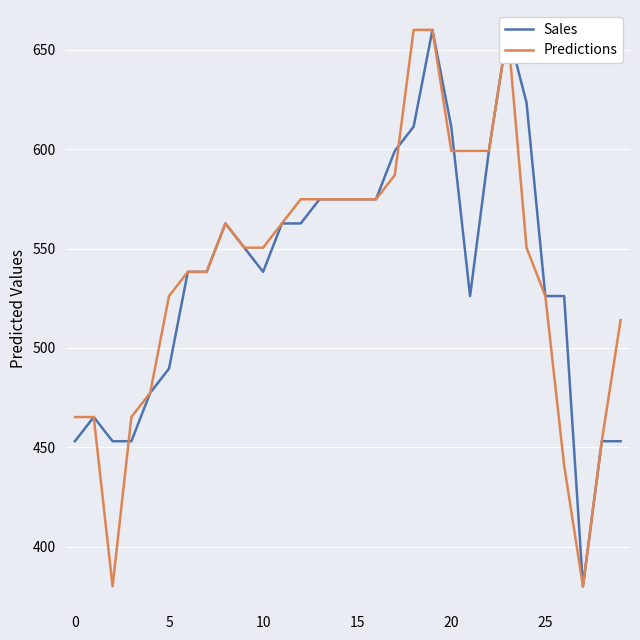

Rank the series by their average value, from highest to lowest.

Predictions, Sales